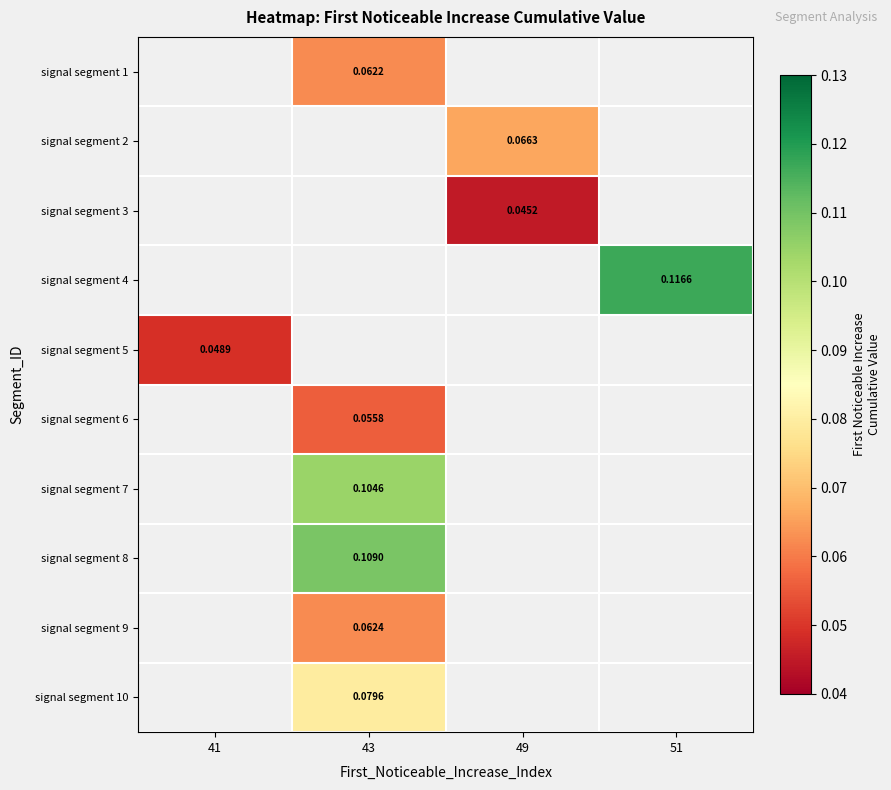

How many series are shown in this chart?

10